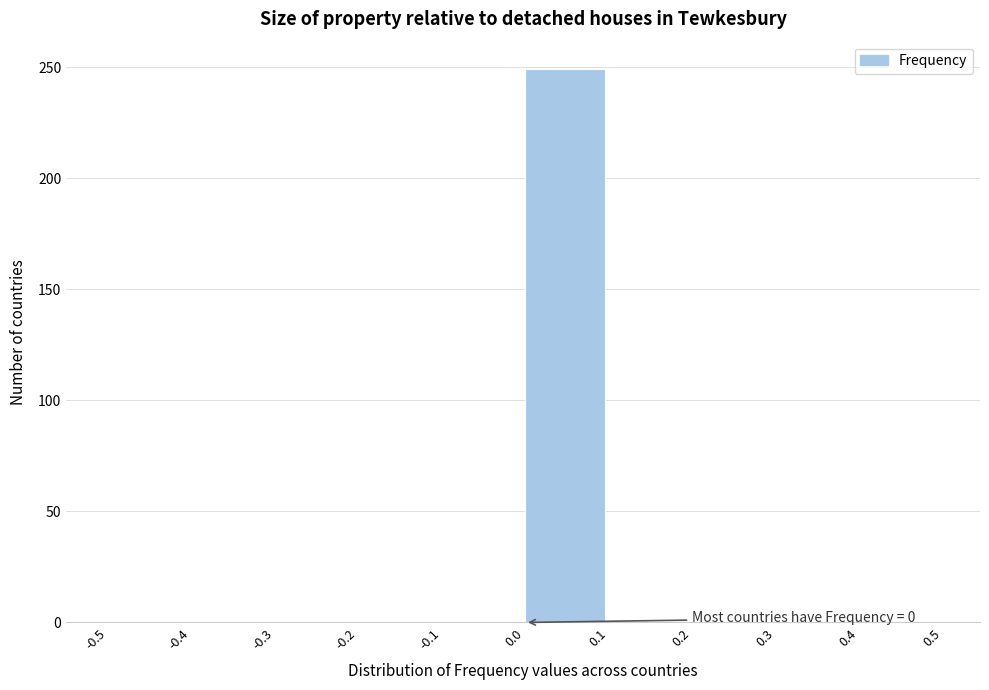

Which range on the x-axis has the tallest bar?

0.0 to 0.1